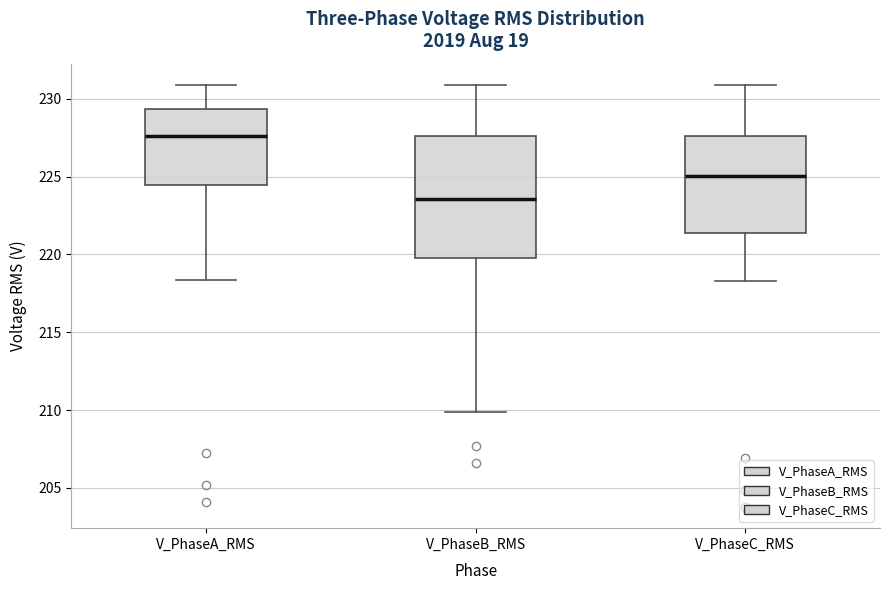

Where does the upper whisker of the box for V_PhaseB_RMS end on the y-axis? The values are not printed on the chart, so give them approximately, as read against the axis.

231.0